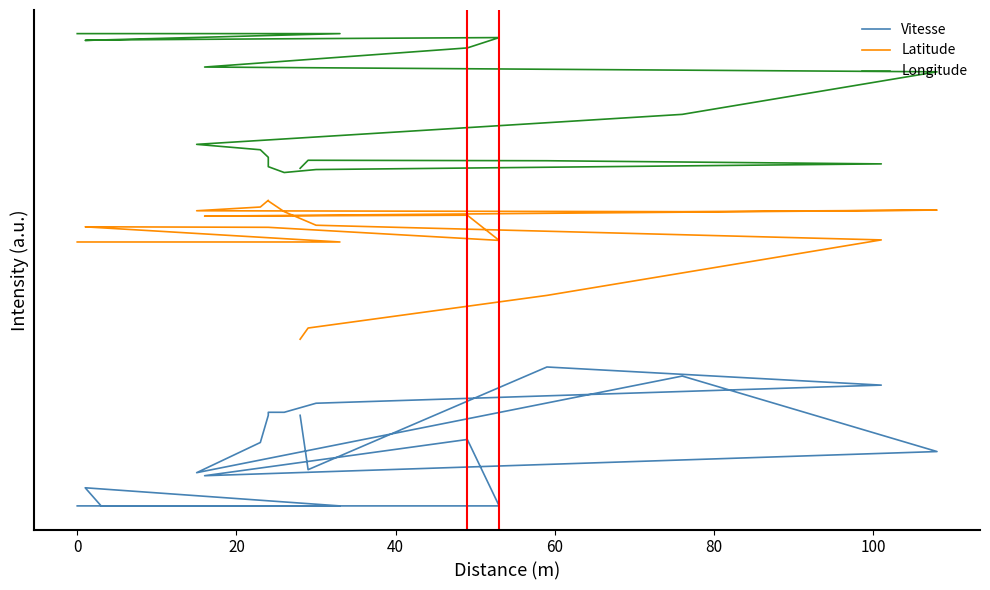

What is the average value of the Vitesse series?

0.4